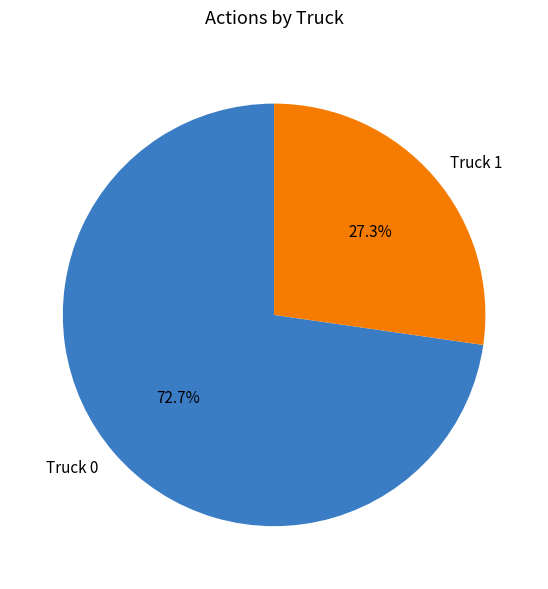

Is there a majority slice in this chart?

Yes